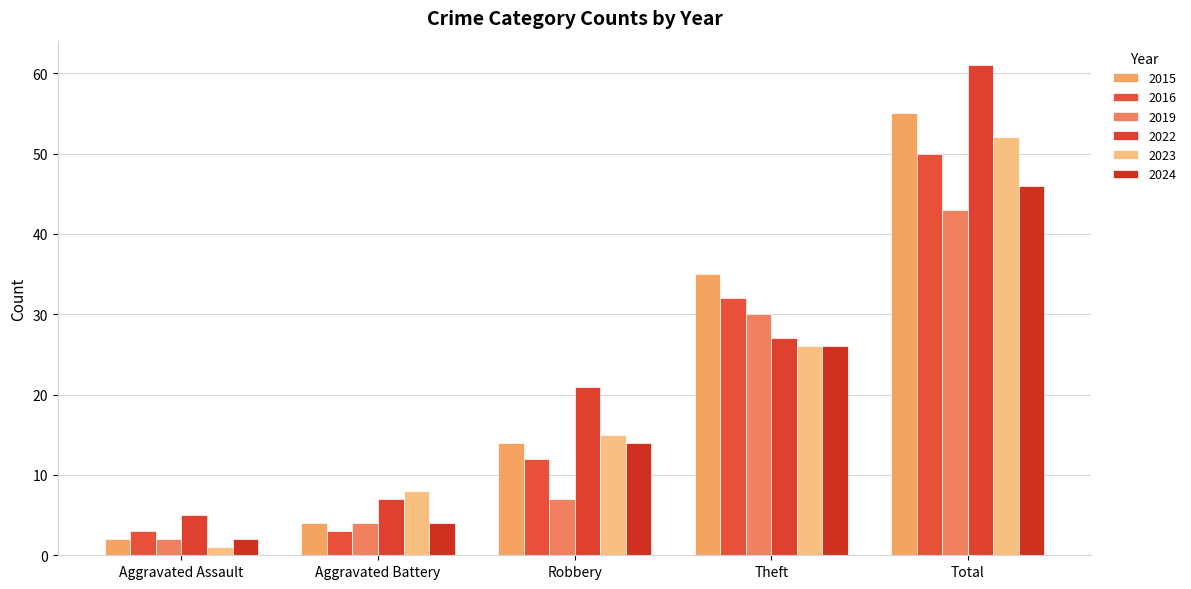

How many data points does each series have?

5